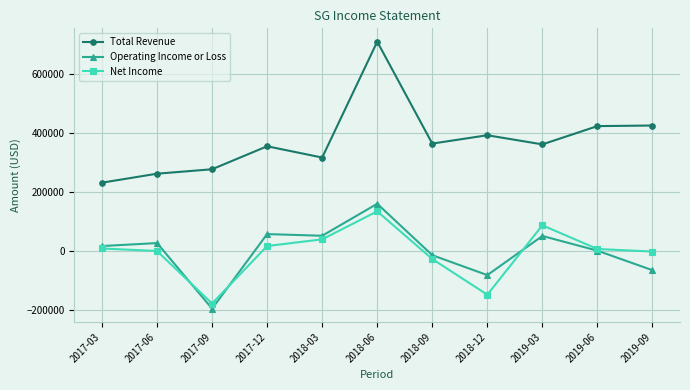

What is the maximum value for Net Income?

133800